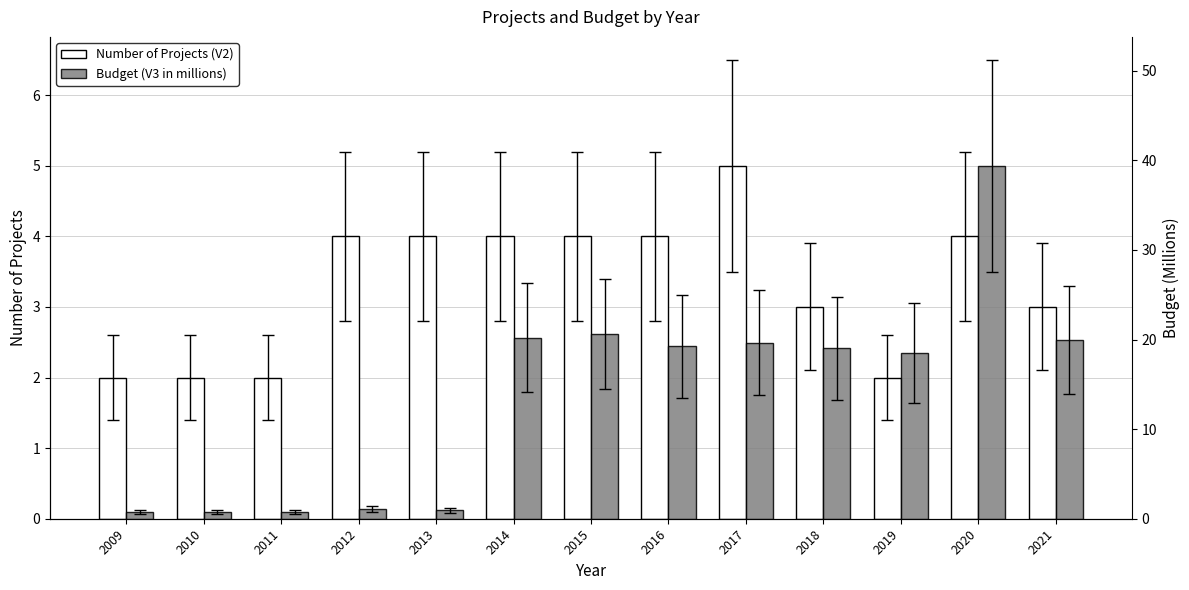

List the labels in order of Budget (V3 in millions) value, smallest first.

2009, 2010, 2011, 2013, 2012, 2019, 2018, 2016, 2017, 2021, 2014, 2015, 2020